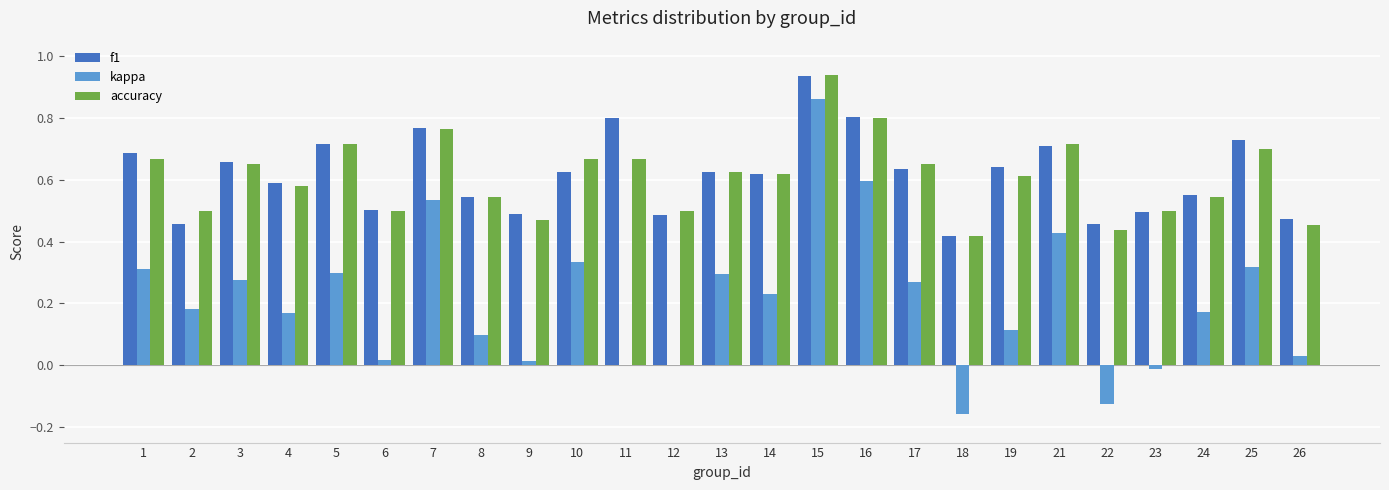

The value of accuracy at 25 is 0.7. True or false?

True